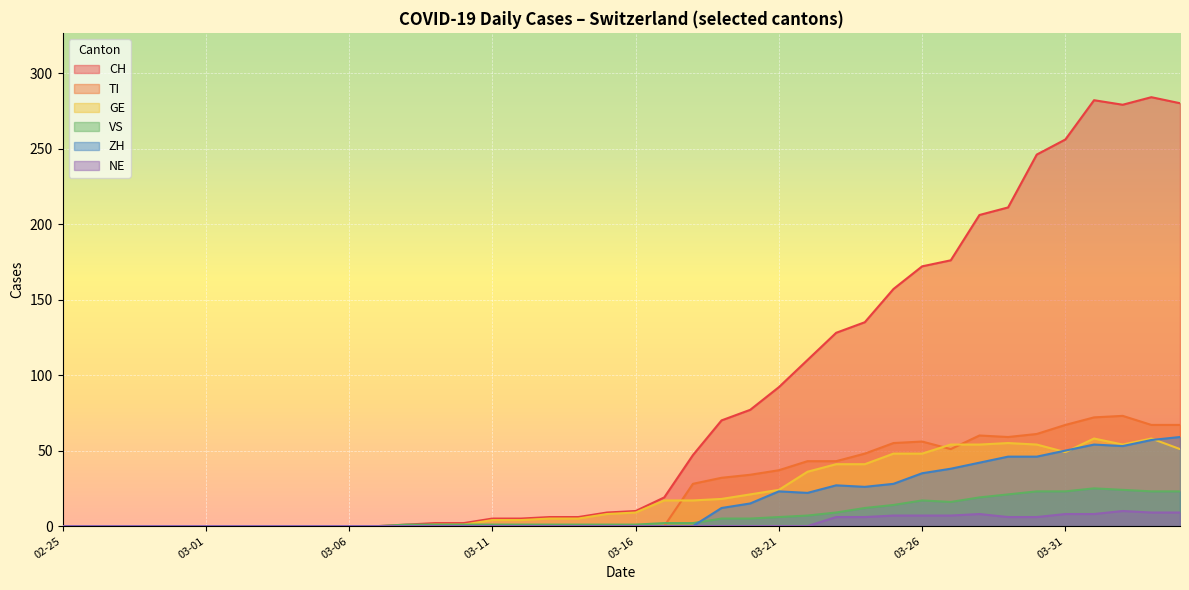

How many times do ZH and GE cross each other?

3